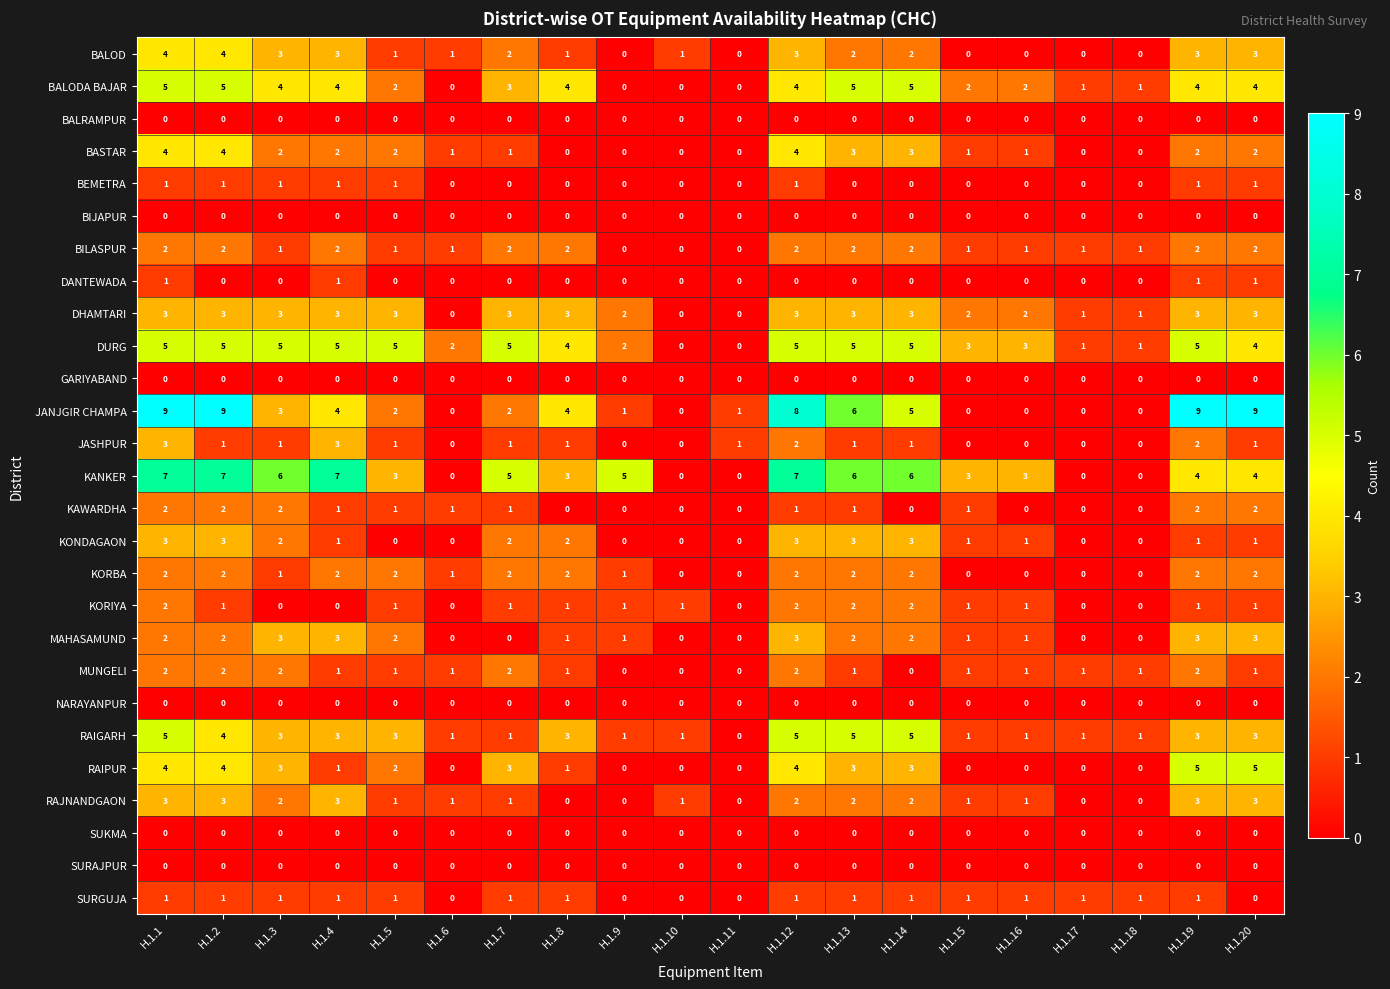

The KORBA series shows 3 at H.1.2. True or false?

False